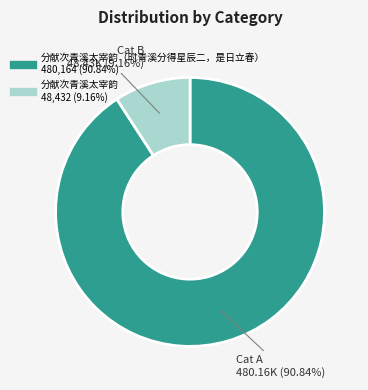

Is there a majority slice in this chart?

Yes